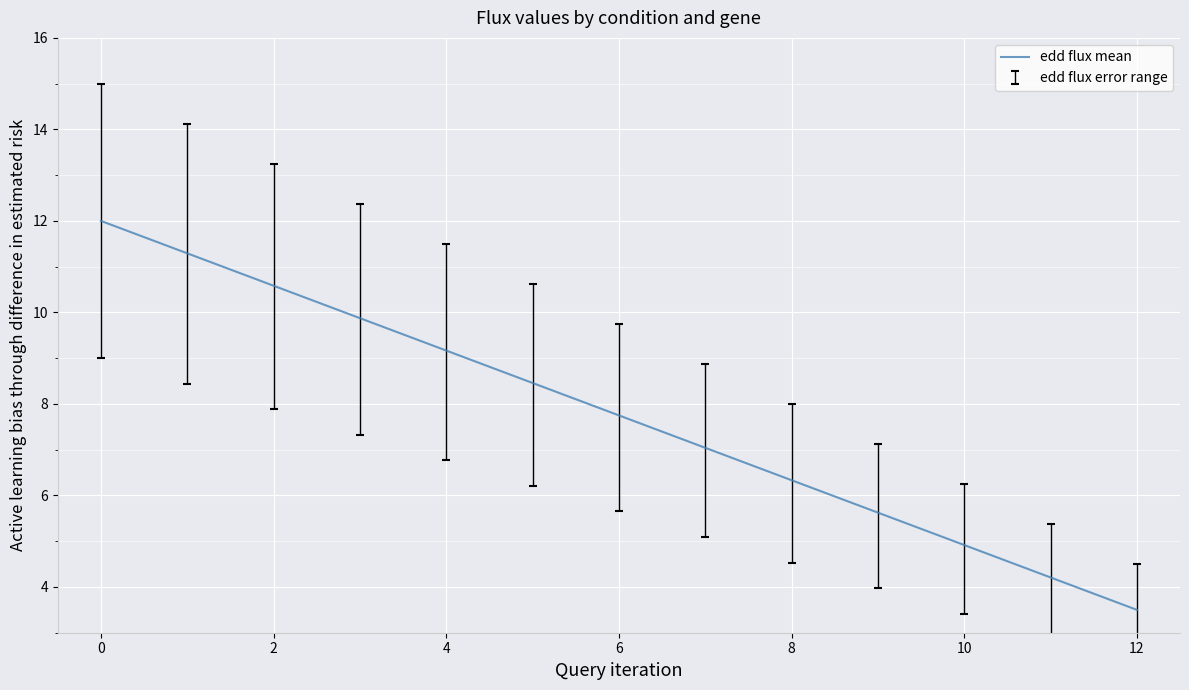

What is the greatest value displayed?

12.0